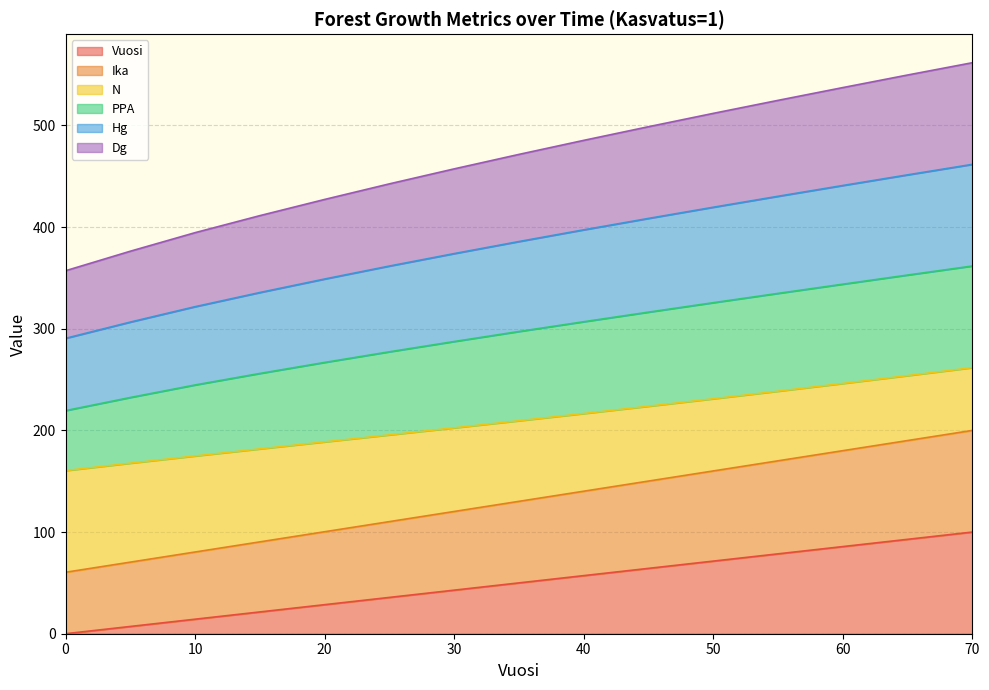

List the series in order of their peak value, lowest first.

Vuosi, Ika, Dg, N, Hg, PPA